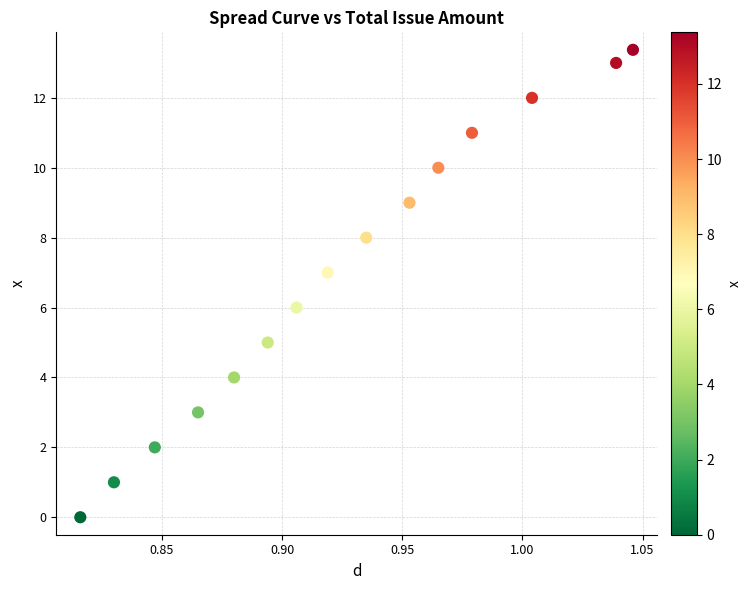

What is the range of Y values (max minus min)?

13.4